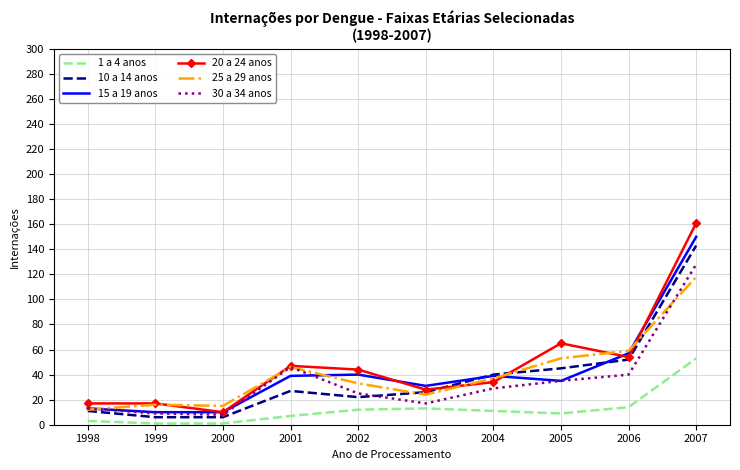

The 1 a 4 anos series shows 53 at 2007. True or false?

True